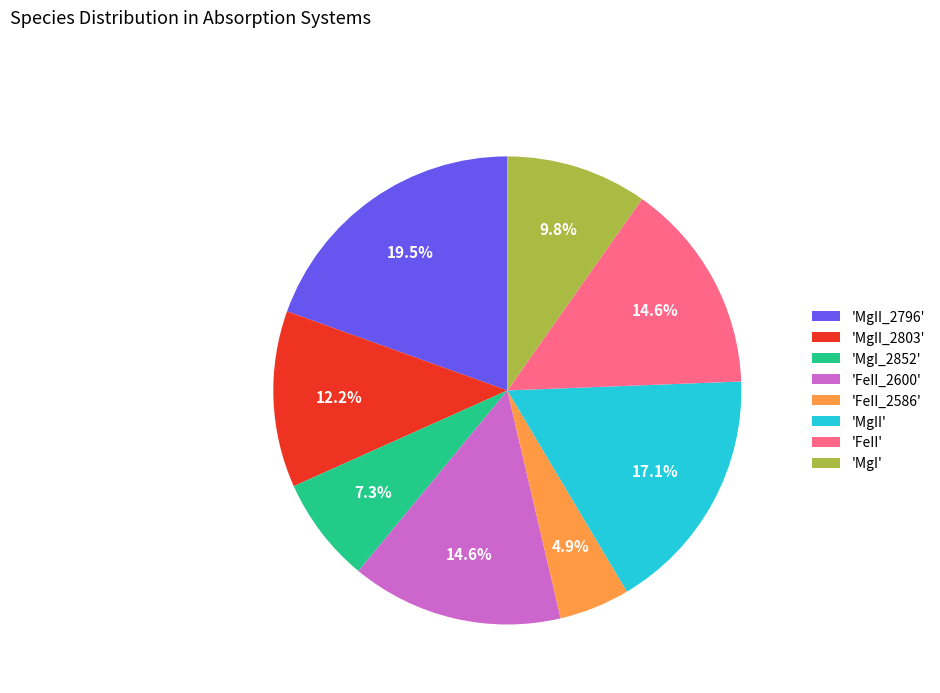

Is there a majority slice in this chart?

No